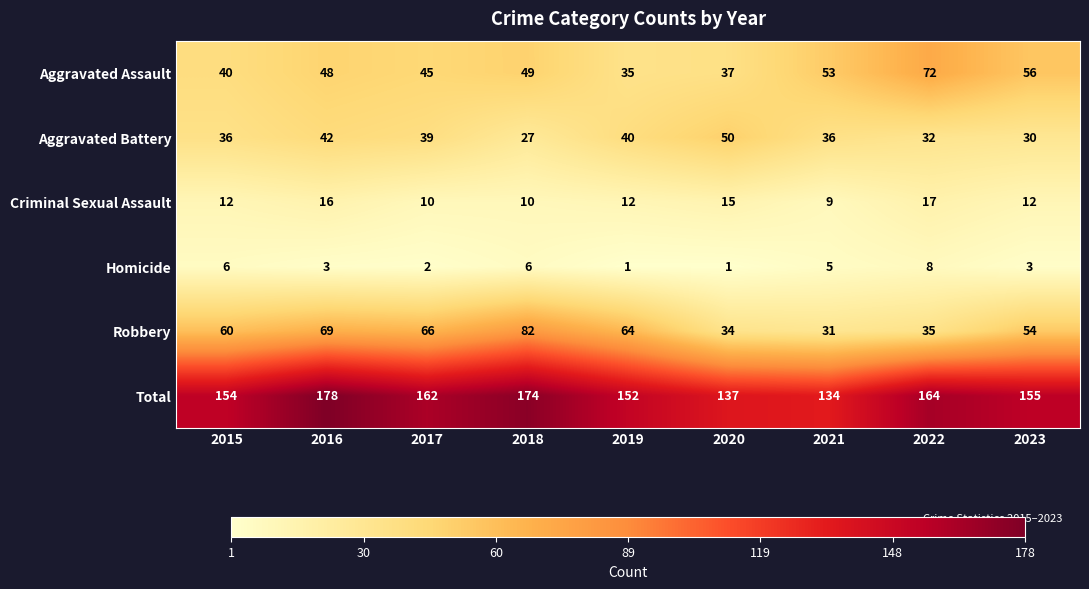

What is the sum of the Criminal Sexual Assault values at 2023 and 2016?

28